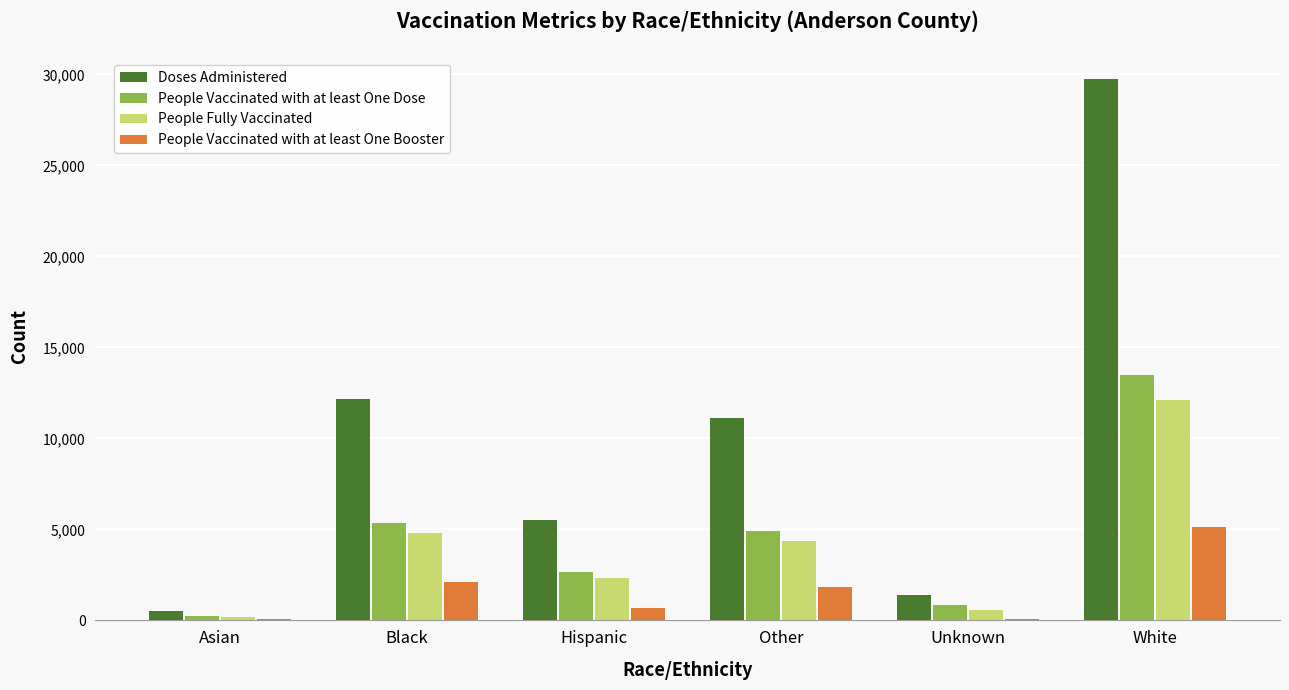

What is the sum of all People Fully Vaccinated values?

24422